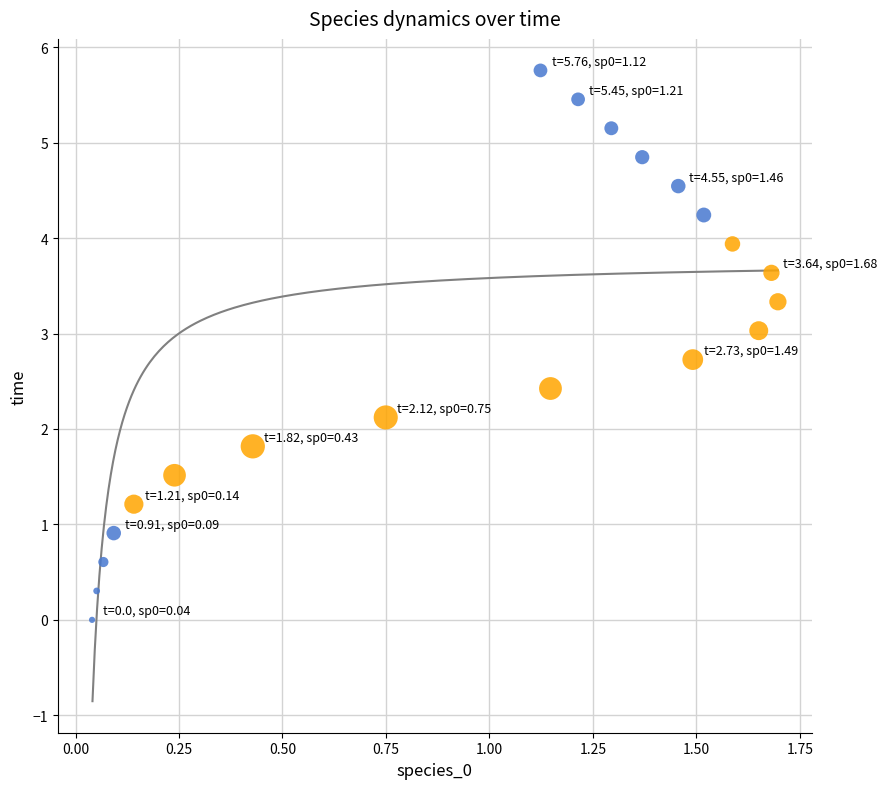

What is the range of X values (max minus min)?

1.7